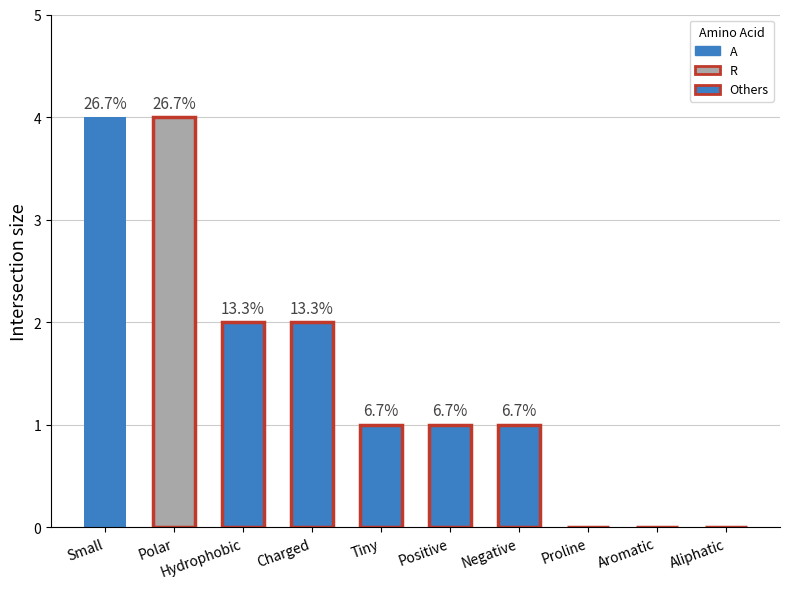

Which category has the lowest value across all series?

Proline